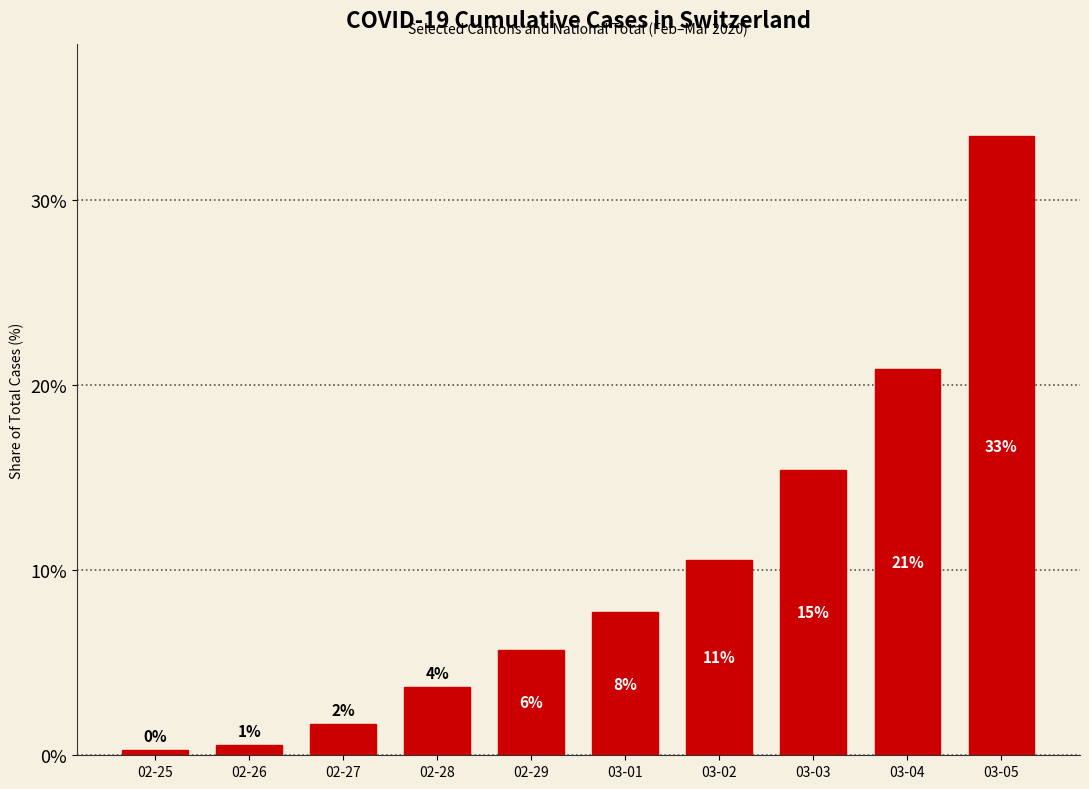

What is the difference between the values at 03-02 and 03-01?

2.9